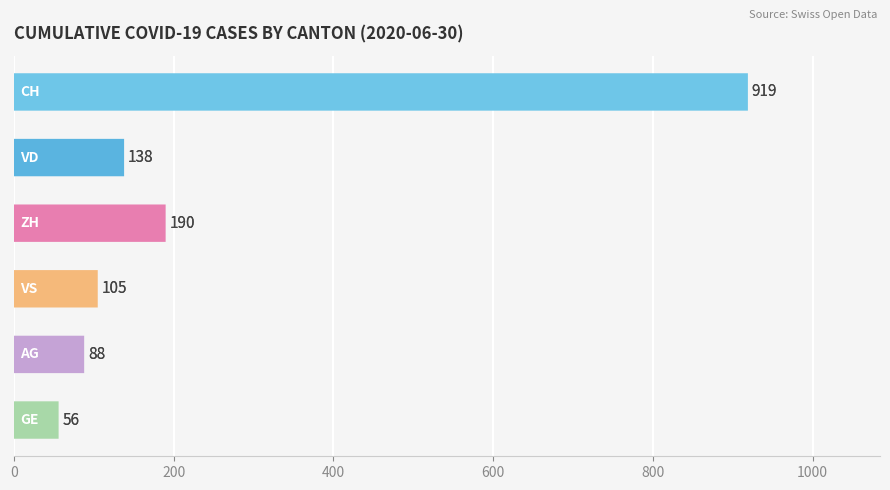

True or false: the data shows 48 at VS.

False